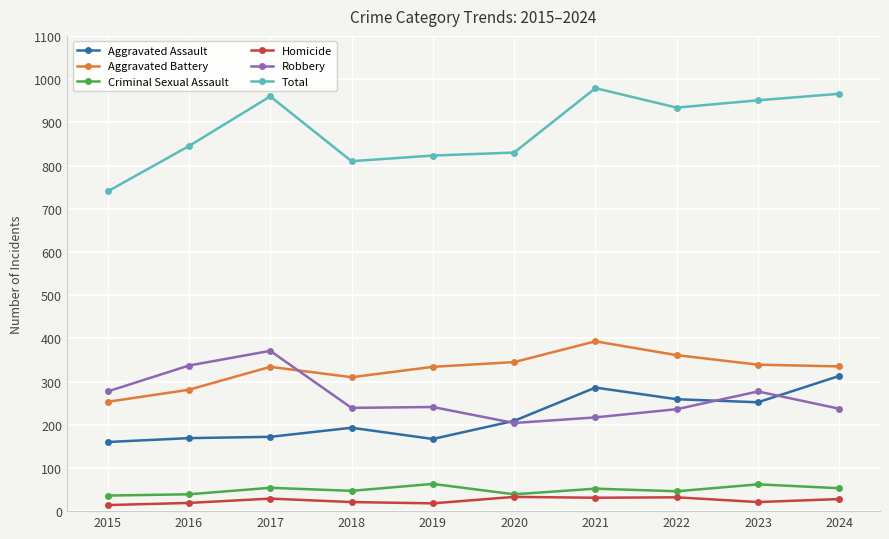

Is it true that Robbery equals 149 at 2016?

False